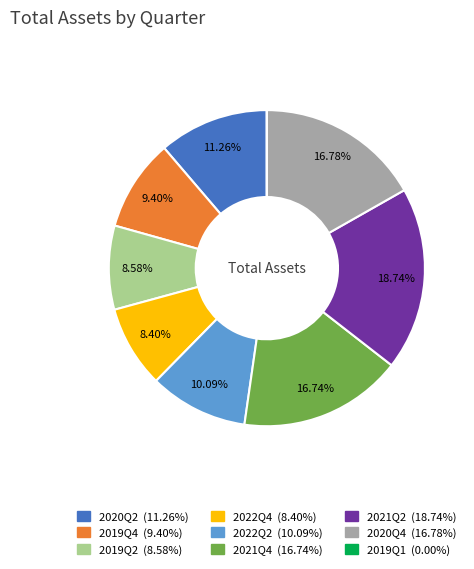

To the nearest percent, what percentage of the pie is 2021Q4?

17%